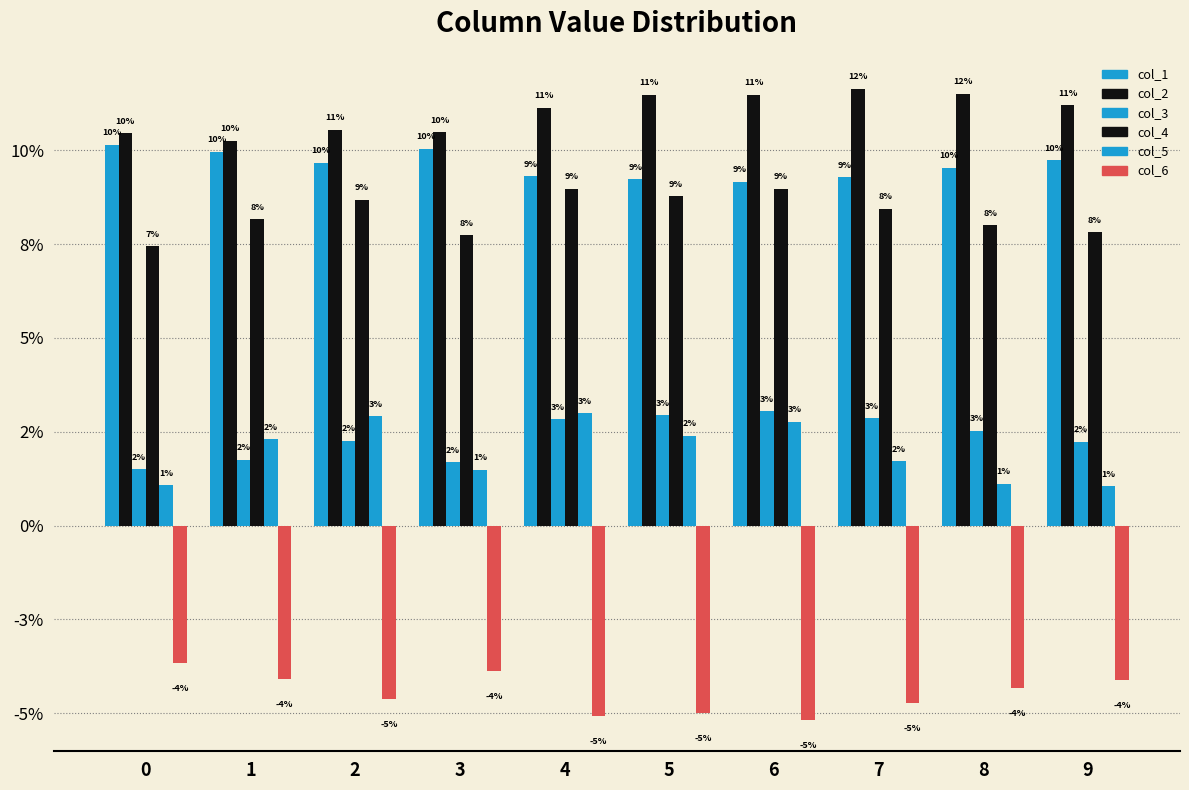

Reading left to right, transcribe all the data shown in this chart.

col_1: 0=0.1	1=0.1	2=0.1	3=0.1	4=0.1	5=0.1	6=0.1	7=0.1	8=0.1	9=0.1
col_2: 0=0.1	1=0.1	2=0.1	3=0.1	4=0.1	5=0.1	6=0.1	7=0.1	8=0.1	9=0.1
col_3: 0=0.0	1=0.0	2=0.0	3=0.0	4=0.0	5=0.0	6=0.0	7=0.0	8=0.0	9=0.0
col_4: 0=0.1	1=0.1	2=0.1	3=0.1	4=0.1	5=0.1	6=0.1	7=0.1	8=0.1	9=0.1
col_5: 0=0.0	1=0.0	2=0.0	3=0.0	4=0.0	5=0.0	6=0.0	7=0.0	8=0.0	9=0.0
col_6: 0=-0.0	1=-0.0	2=-0.0	3=-0.0	4=-0.1	5=-0.0	6=-0.1	7=-0.0	8=-0.0	9=-0.0